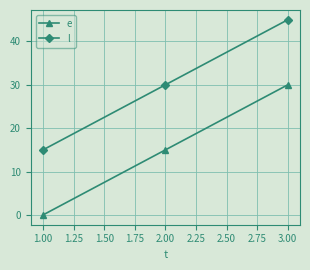

How many values in the e series are below 15?

1